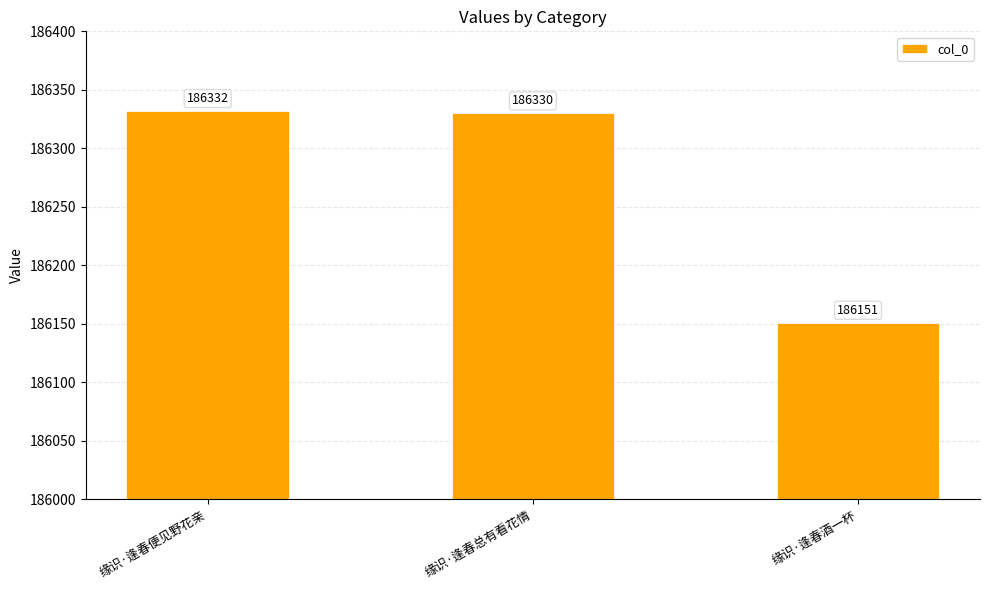

What is the value of the 2nd bar from the left?

186330